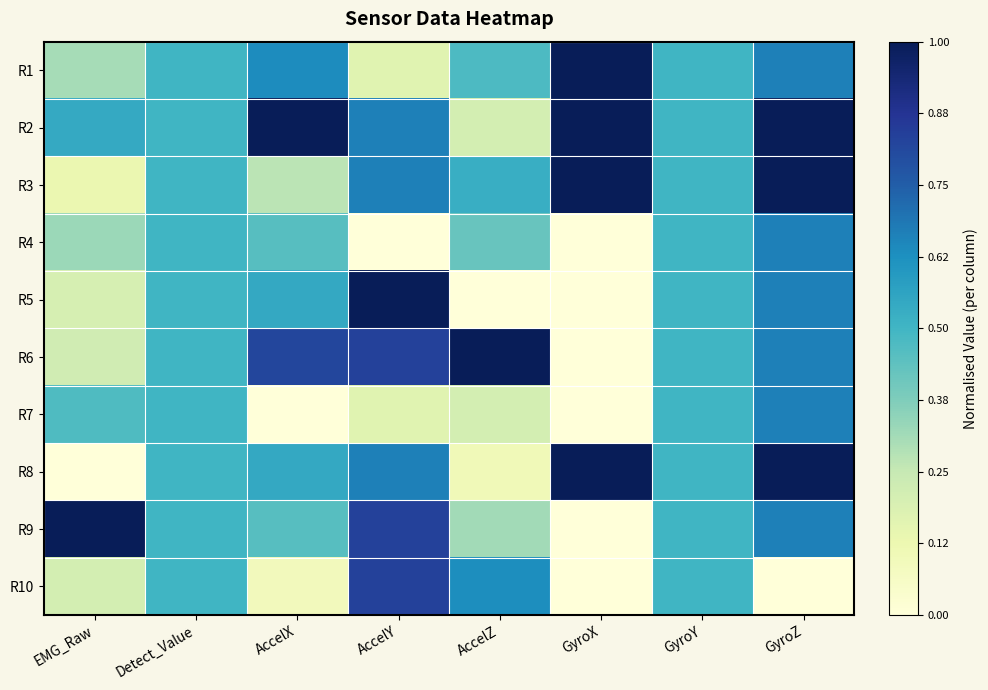

Reading left to right, list all the values displayed in this chart.

R1: EMG_Raw=0.3	Detect_Value=0.5	AccelX=0.6	AccelY=0.2	AccelZ=0.5	GyroX=1.0	GyroY=0.5	GyroZ=0.7
R2: EMG_Raw=0.5	Detect_Value=0.5	AccelX=1.0	AccelY=0.7	AccelZ=0.2	GyroX=1.0	GyroY=0.5	GyroZ=1.0
R3: EMG_Raw=0.1	Detect_Value=0.5	AccelX=0.3	AccelY=0.7	AccelZ=0.5	GyroX=1.0	GyroY=0.5	GyroZ=1.0
R4: EMG_Raw=0.3	Detect_Value=0.5	AccelX=0.5	AccelY=0.0	AccelZ=0.4	GyroX=0.0	GyroY=0.5	GyroZ=0.7
R5: EMG_Raw=0.2	Detect_Value=0.5	AccelX=0.5	AccelY=1.0	AccelZ=0.0	GyroX=0.0	GyroY=0.5	GyroZ=0.7
R6: EMG_Raw=0.2	Detect_Value=0.5	AccelX=0.8	AccelY=0.8	AccelZ=1.0	GyroX=0.0	GyroY=0.5	GyroZ=0.7
R7: EMG_Raw=0.5	Detect_Value=0.5	AccelX=0.0	AccelY=0.2	AccelZ=0.2	GyroX=0.0	GyroY=0.5	GyroZ=0.7
R8: EMG_Raw=0.0	Detect_Value=0.5	AccelX=0.5	AccelY=0.7	AccelZ=0.1	GyroX=1.0	GyroY=0.5	GyroZ=1.0
R9: EMG_Raw=1.0	Detect_Value=0.5	AccelX=0.5	AccelY=0.8	AccelZ=0.3	GyroX=0.0	GyroY=0.5	GyroZ=0.7
R10: EMG_Raw=0.2	Detect_Value=0.5	AccelX=0.1	AccelY=0.8	AccelZ=0.6	GyroX=0.0	GyroY=0.5	GyroZ=0.0